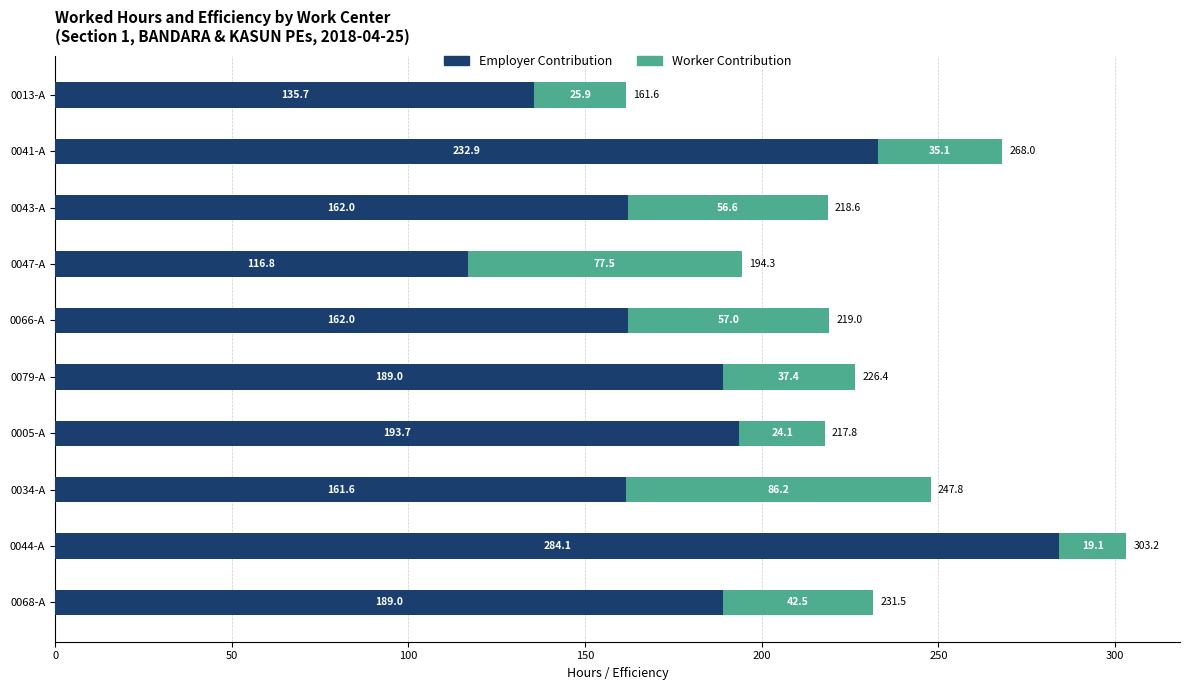

What is the total value across all series at 0068-A?

231.5